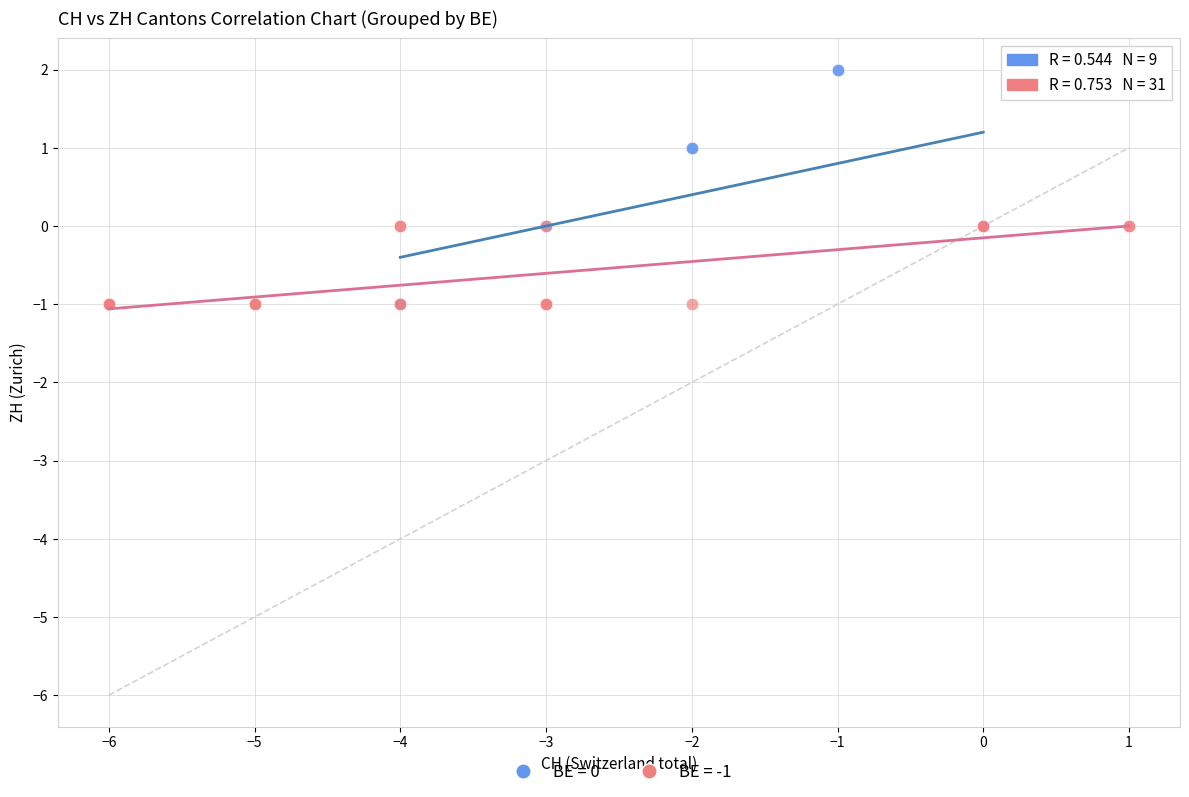

Which series contains the highest Y value?

BE = 0